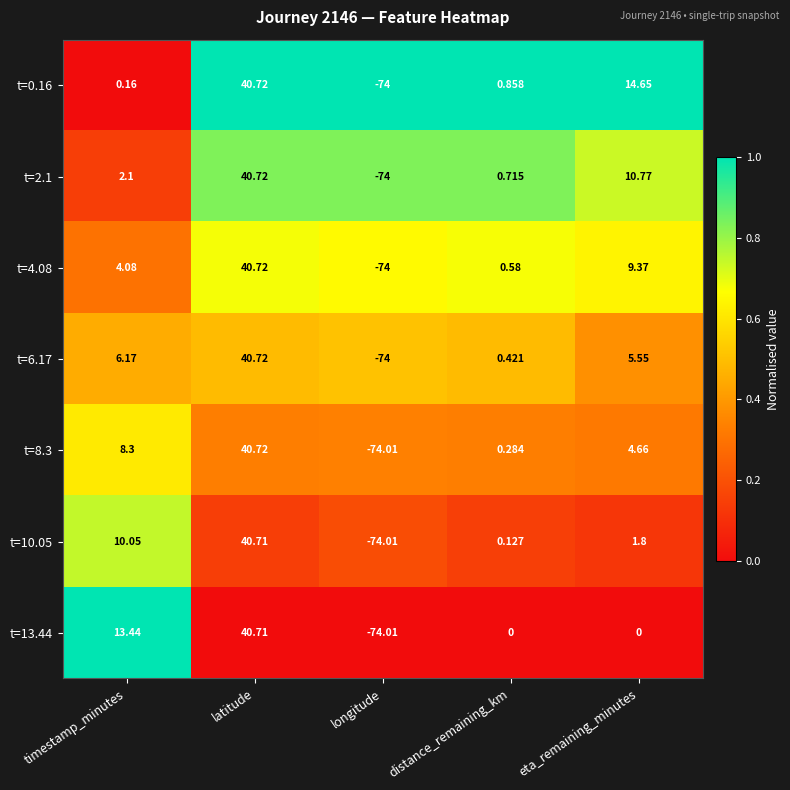

At which category is the sum across all series the highest?

latitude